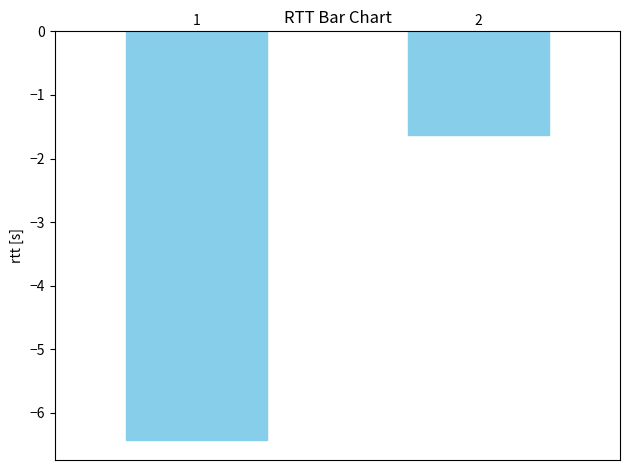

What is the value of the 1st bar from the left?

-6.4